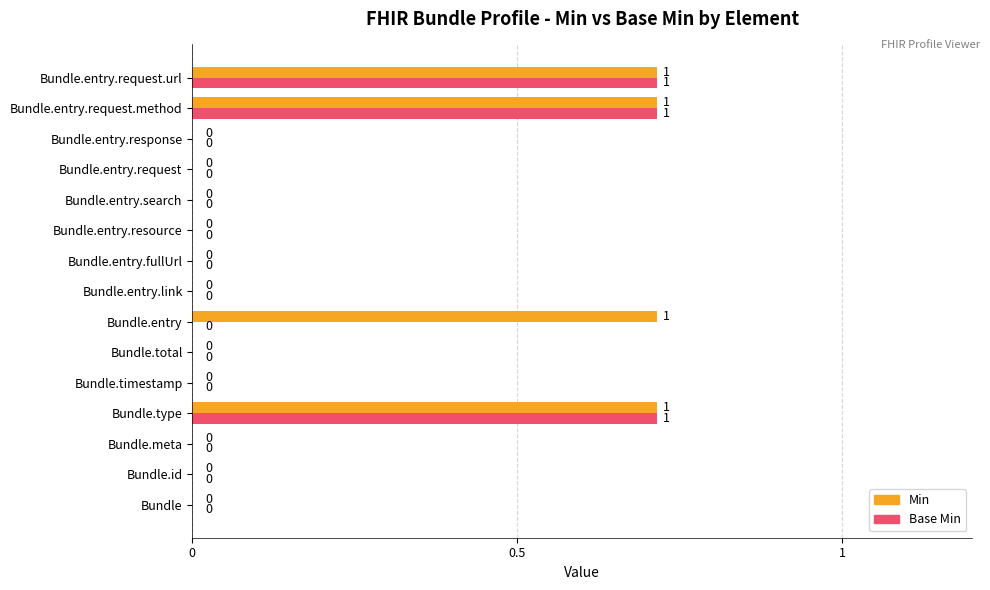

How many Base Min values are between 0 and 1?

15